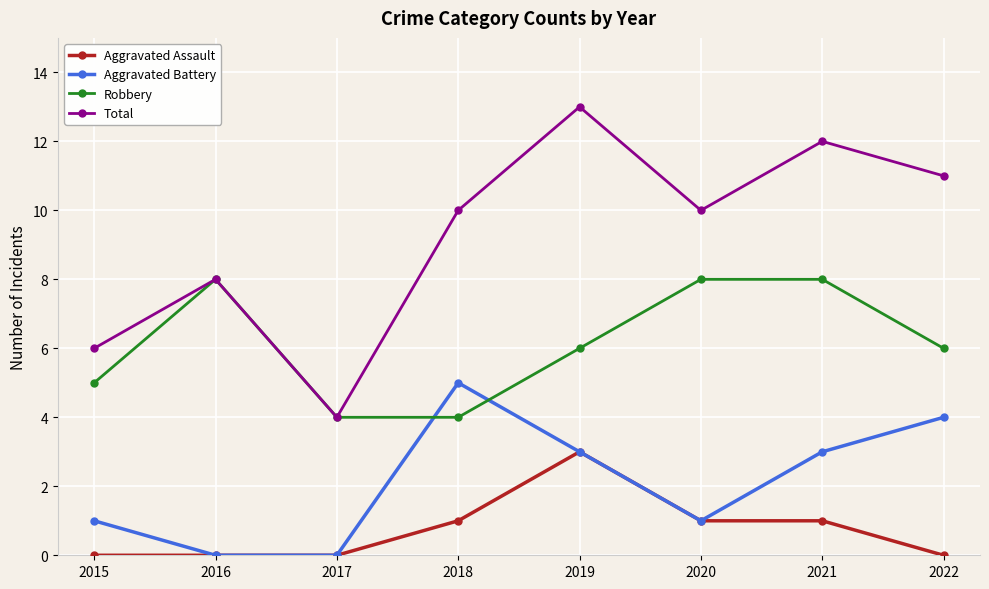

True or false: Aggravated Battery and Total intersect in this chart.

False